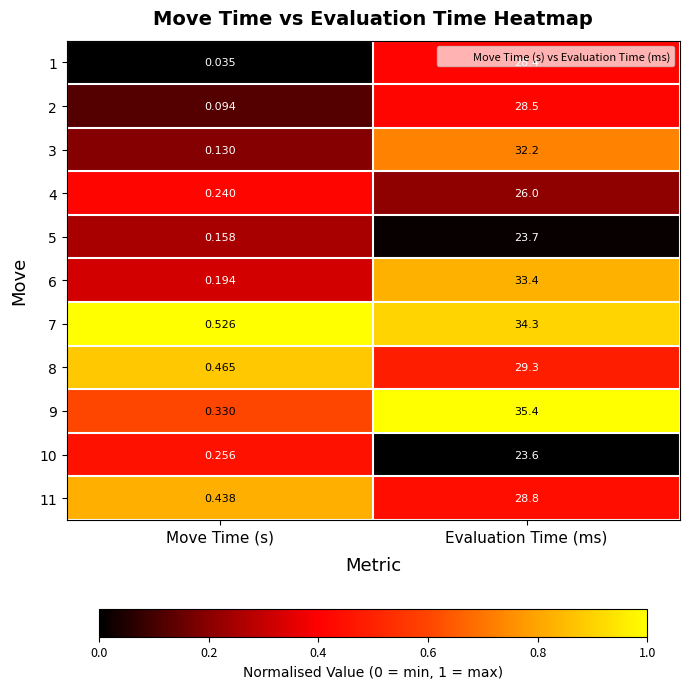

At which label does 9 reach its peak?

Evaluation Time (ms)